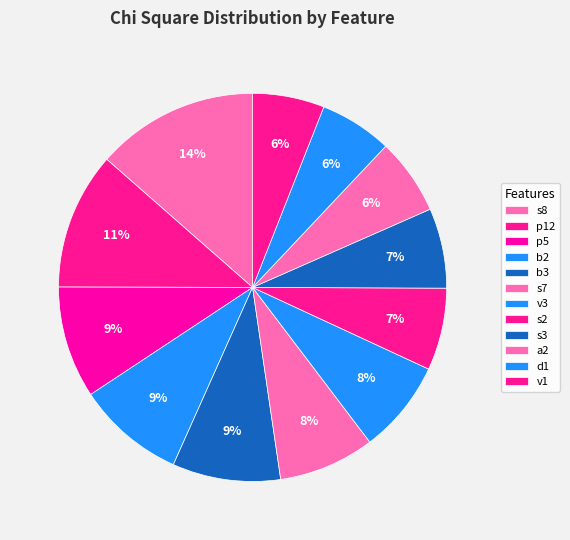

Rank the categories by value from lowest to highest.

v1, d1, a2, s3, s2, v3, s7, b2, b3, p5, p12, s8